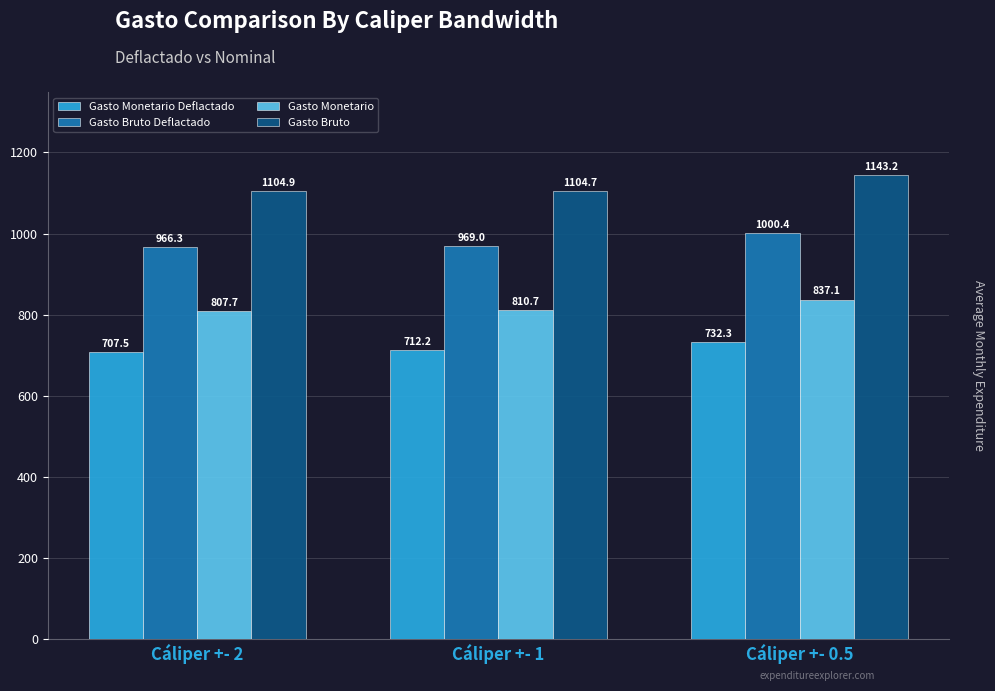

At how many categories does at least one series exceed 864?

3